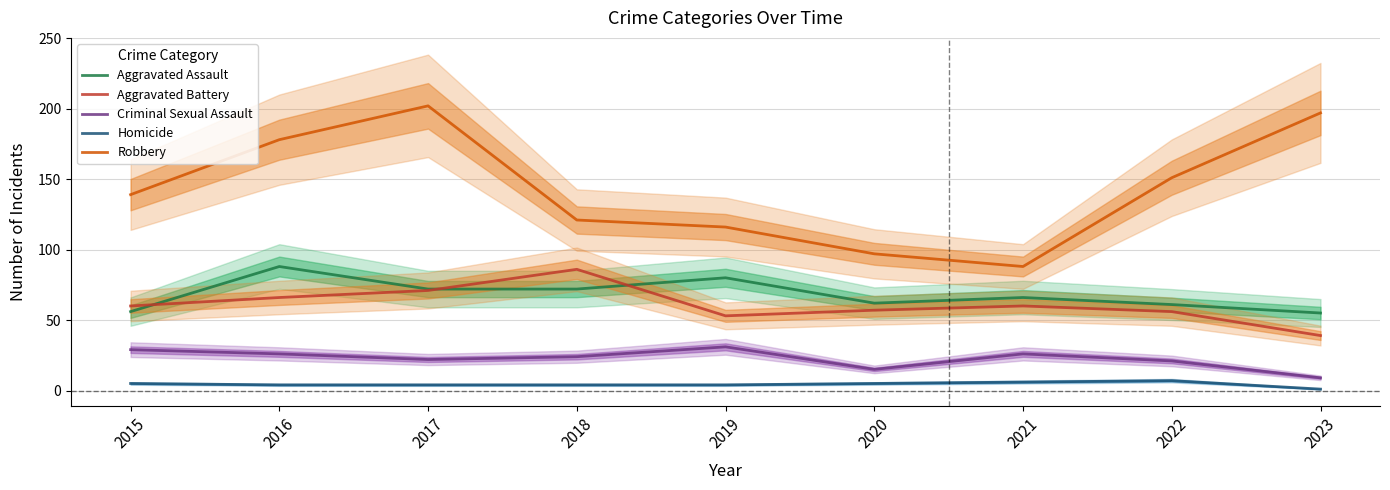

True or false: Criminal Sexual Assault and Robbery intersect in this chart.

False